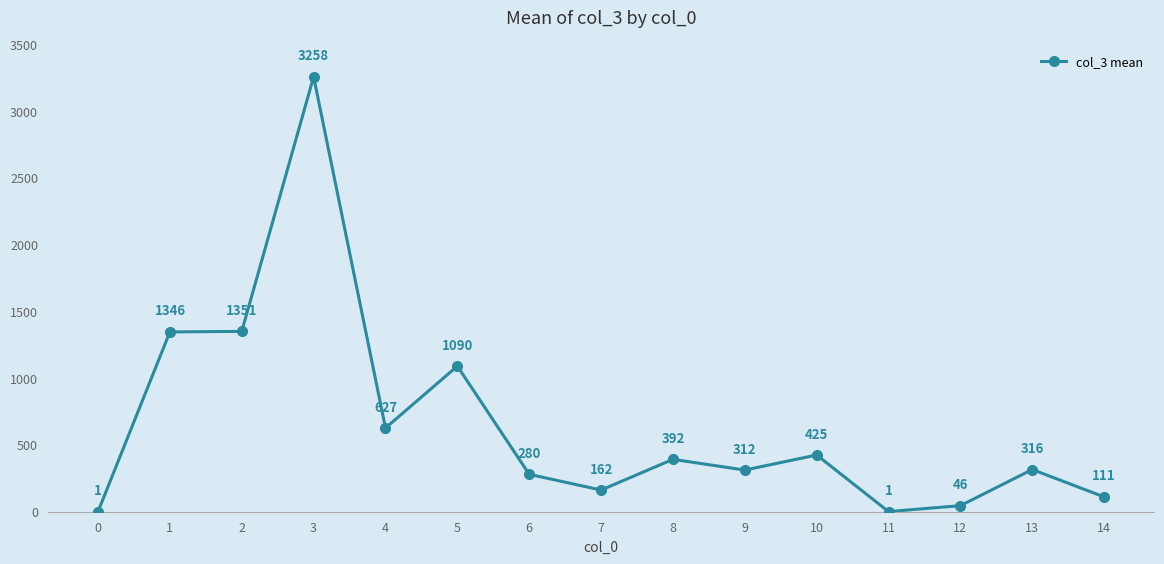

Is it true that the value at 13 is 191.3?

False